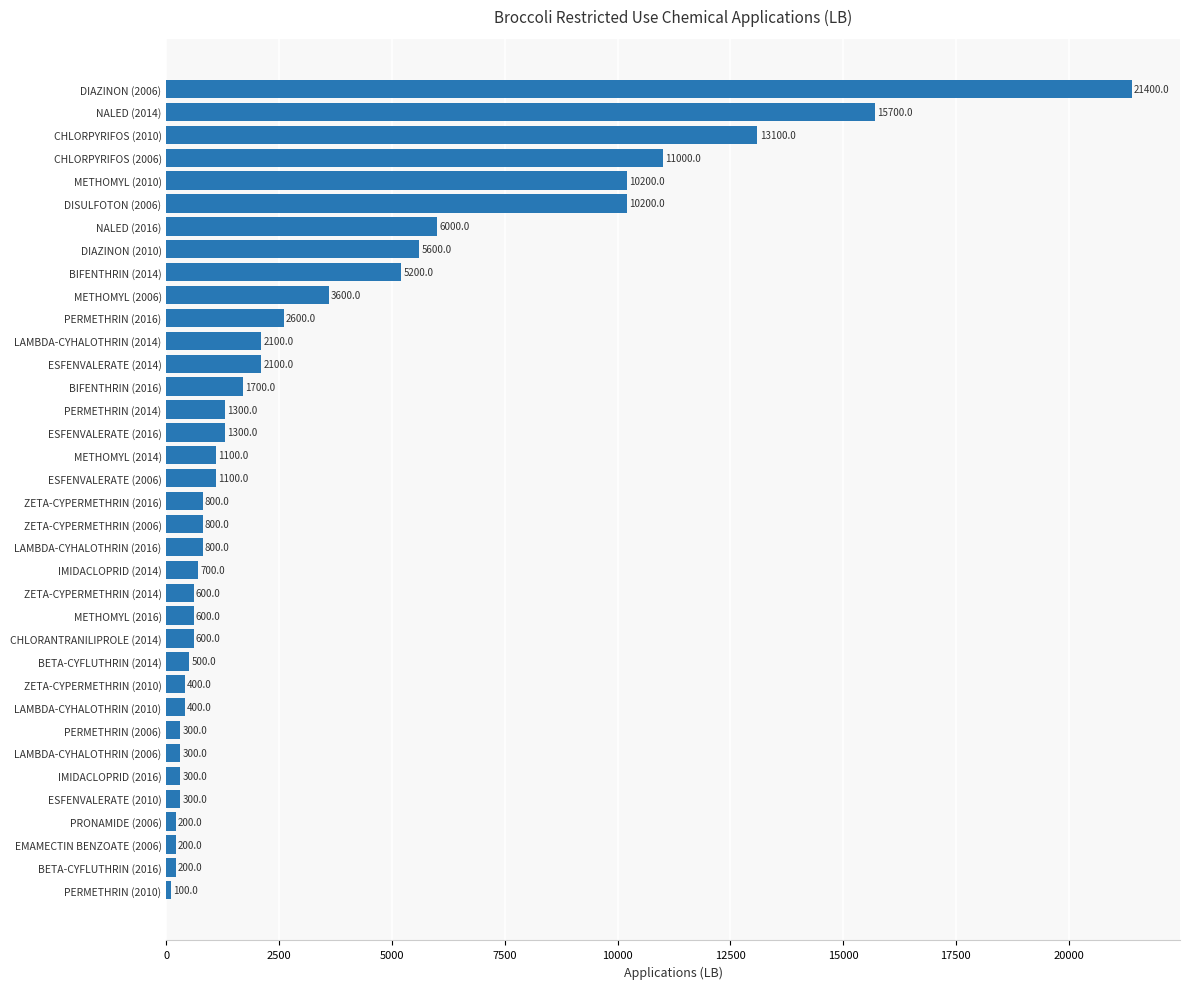

How many data points are less than 1100?

18